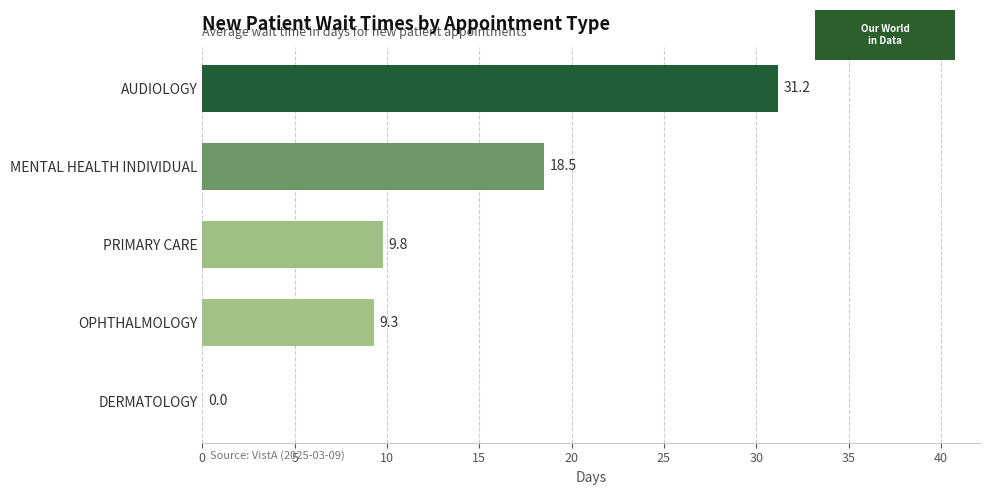

The chart shows a value of 31.2 at AUDIOLOGY. True or false?

True